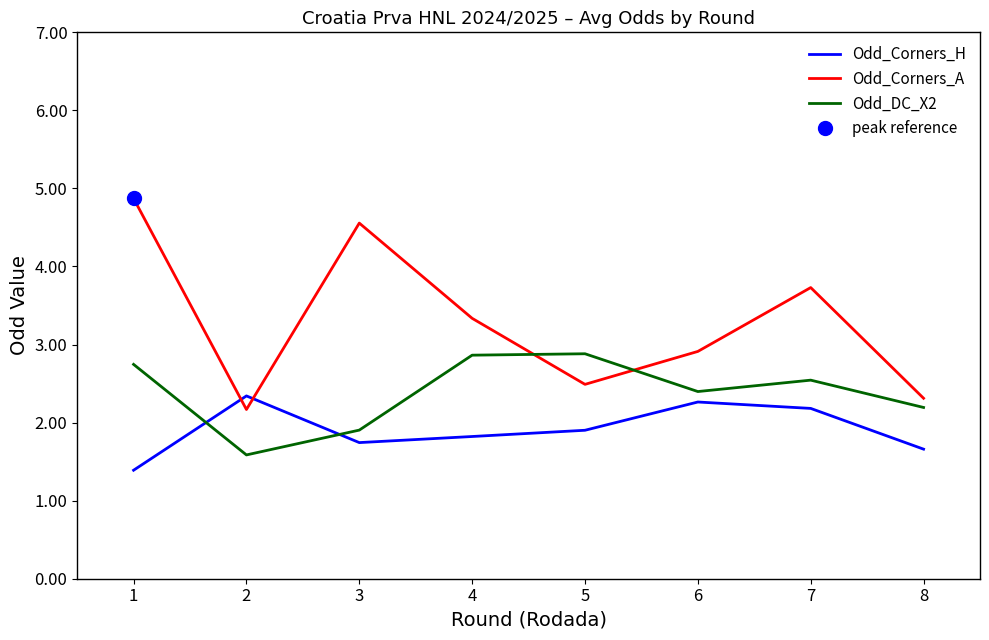

How many times do Odd_DC_X2 and Odd_Corners_H cross each other?

2